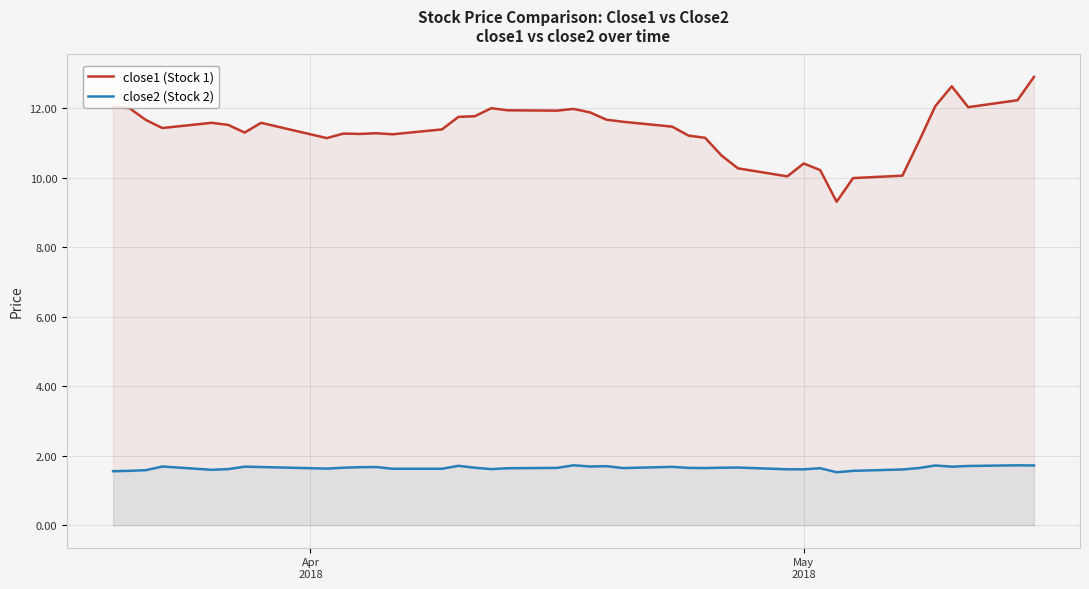

What is the smallest value displayed?

1.5